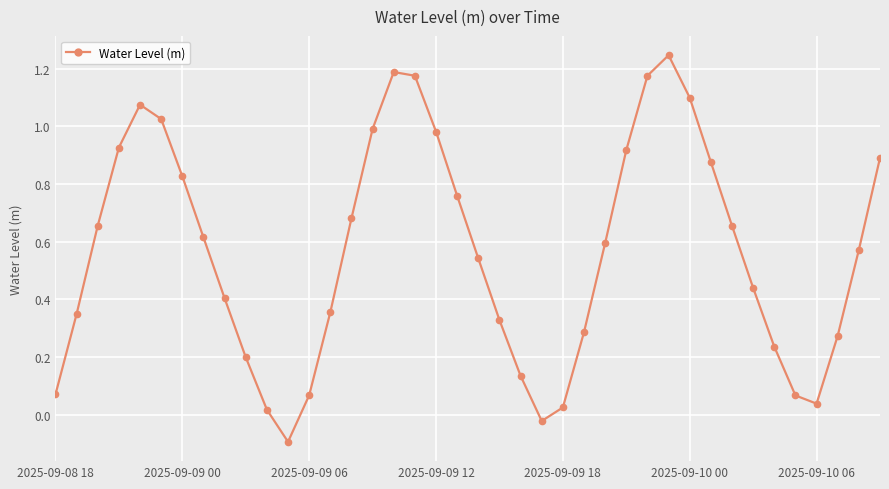

True or false: the data has more than 0 interior local peaks.

True